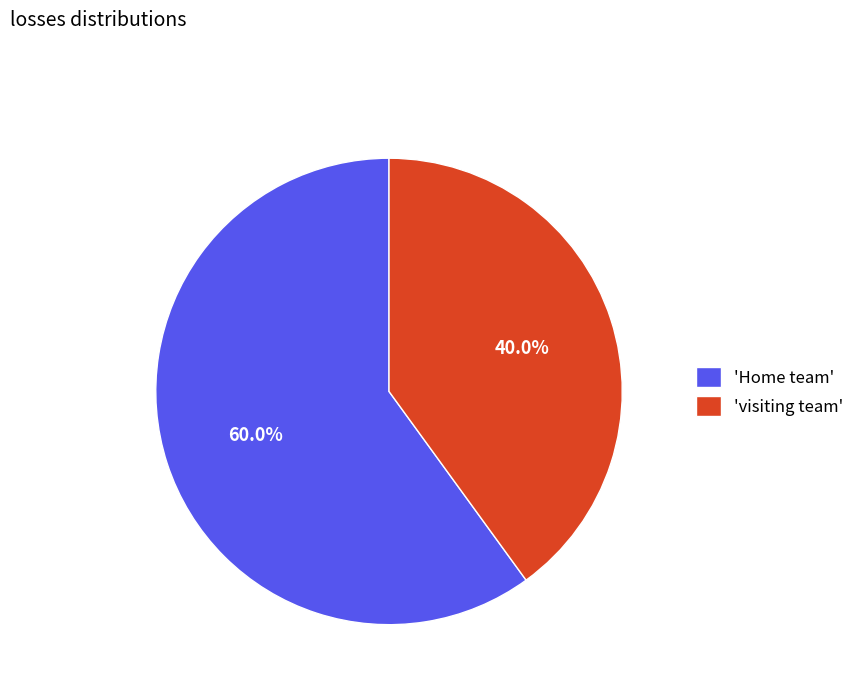

Do 'visiting team' and 'Home team' together represent more than half of the pie?

Yes